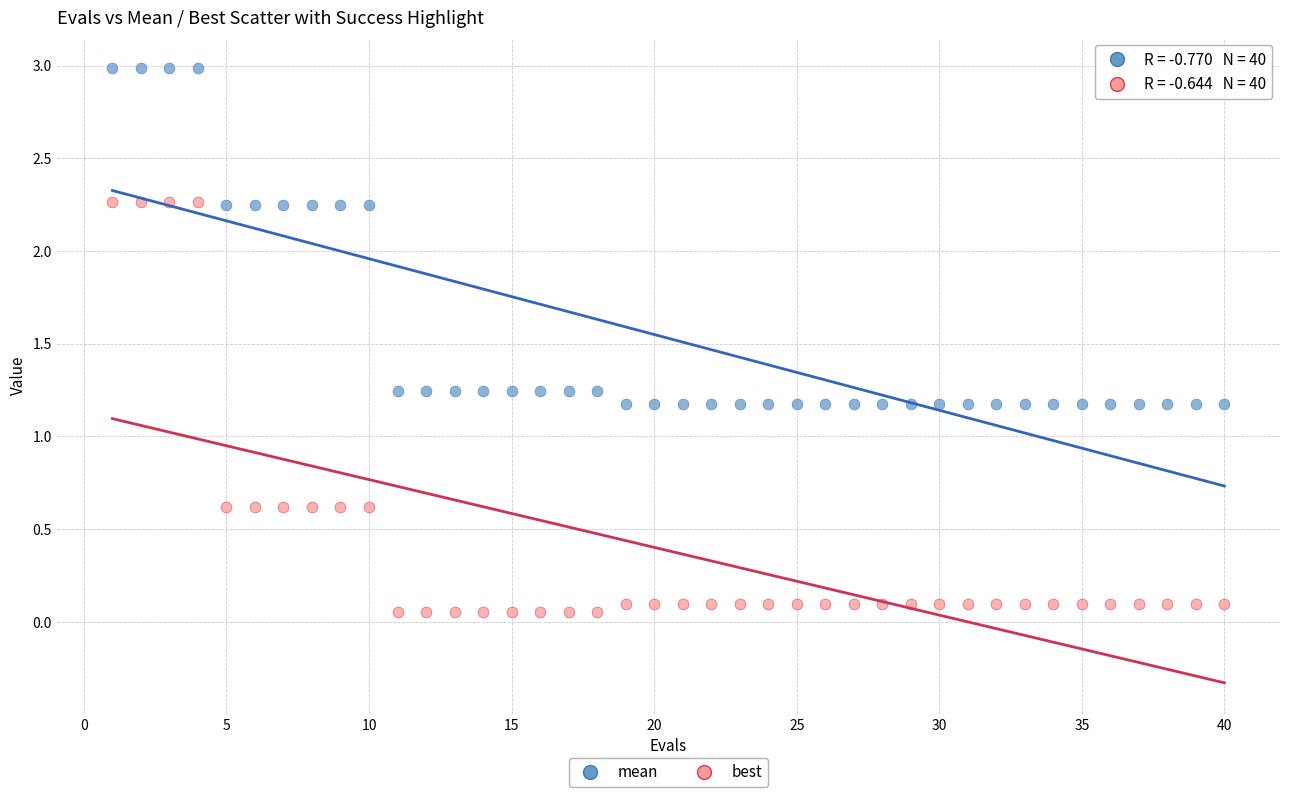

Across all data points, what is the range of X values (max minus min)?

39.0